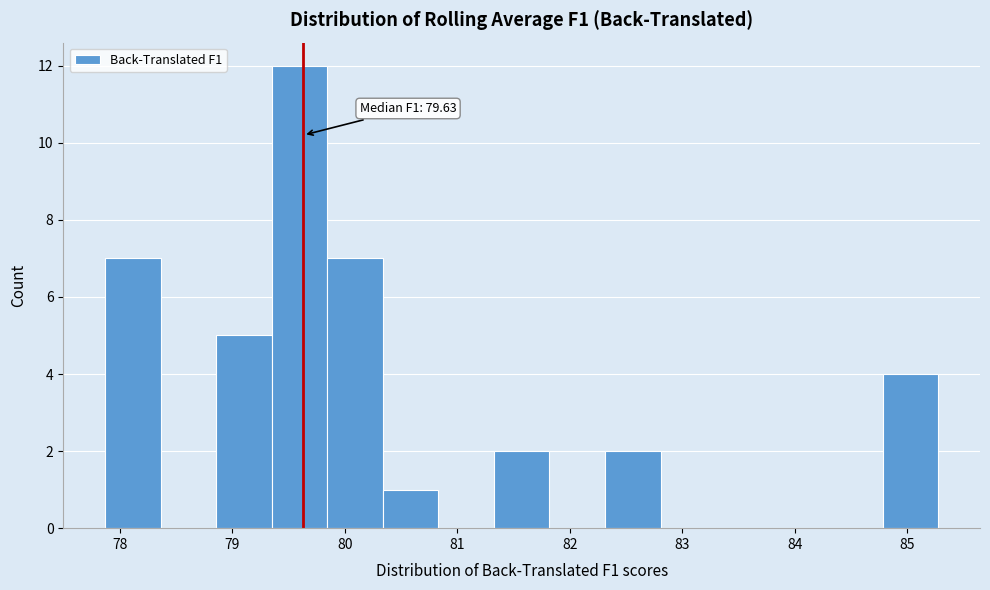

Which range on the x-axis has the tallest bar?

79.4 to 79.8